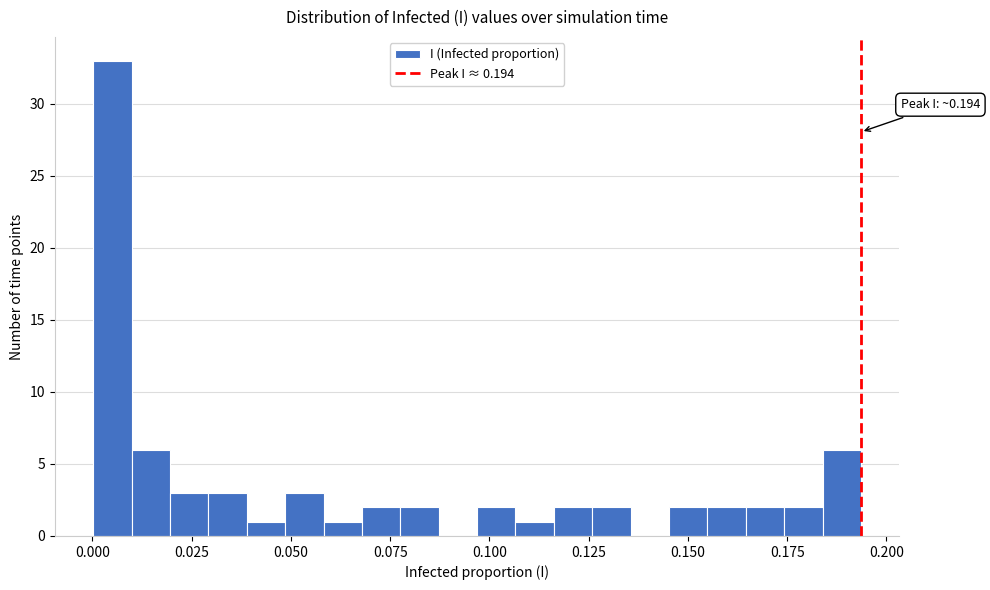

Around what value on the x-axis is the tallest bar? Give the approximate position of its centre, as read against the axis.

0.005